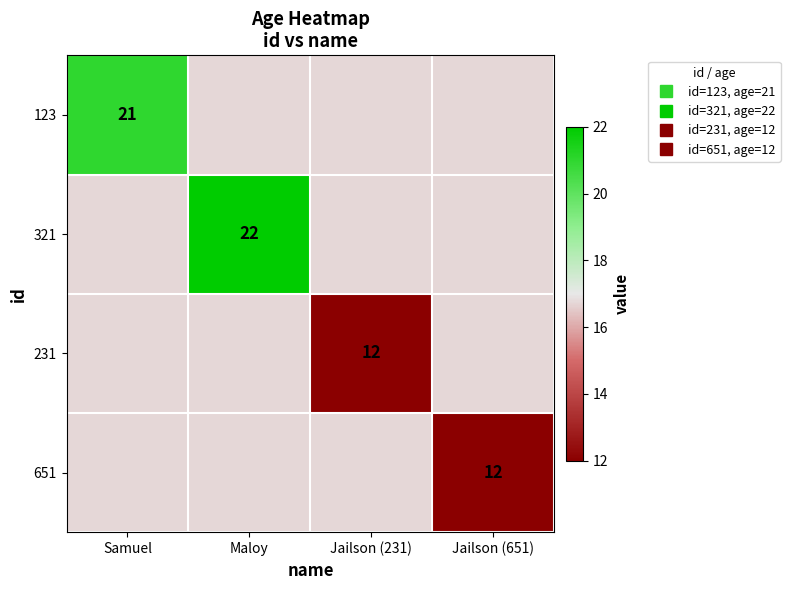

At which category is the sum across all series the highest?

Maloy